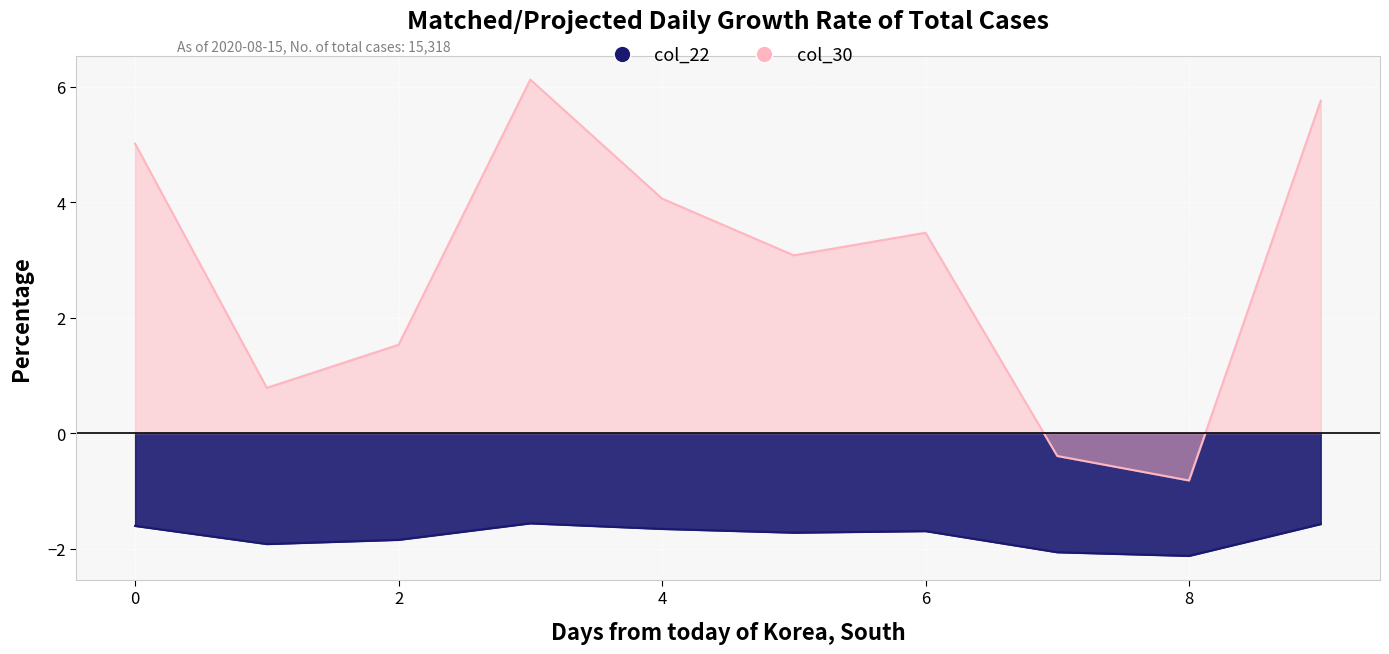

Between 4 and 8, which is larger?

4